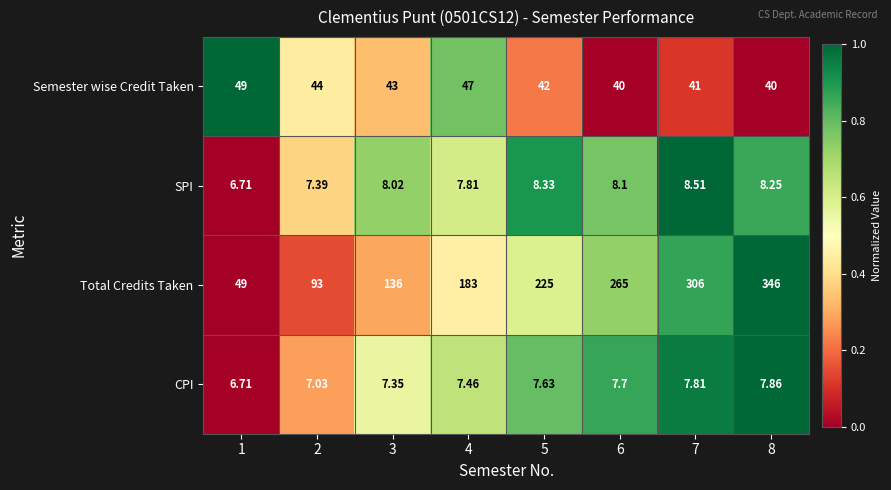

Which series changed the most between 1 and 3?

Total Credits Taken